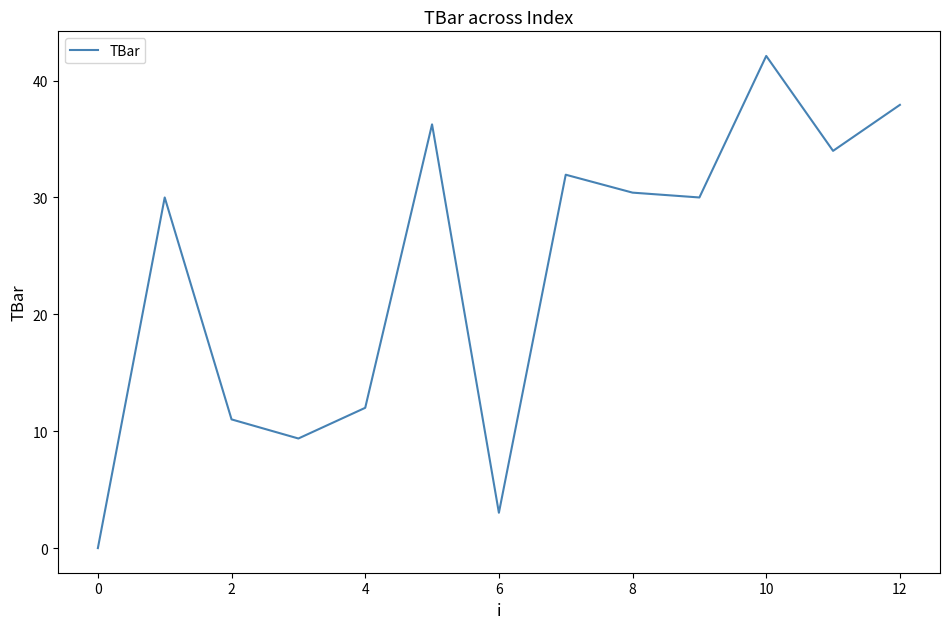

What is the maximum value shown in the chart?

42.1